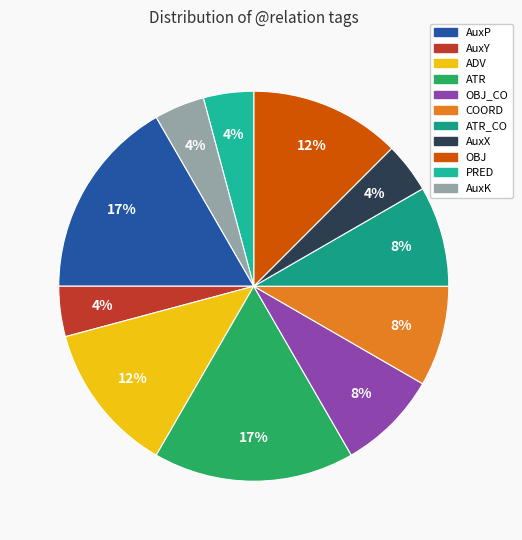

How many slices are in this pie chart?

11